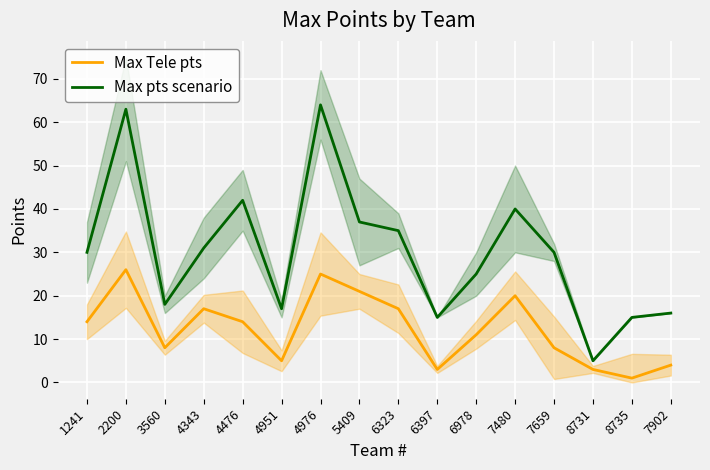

How many interior local valleys does the Max pts scenario series have?

4